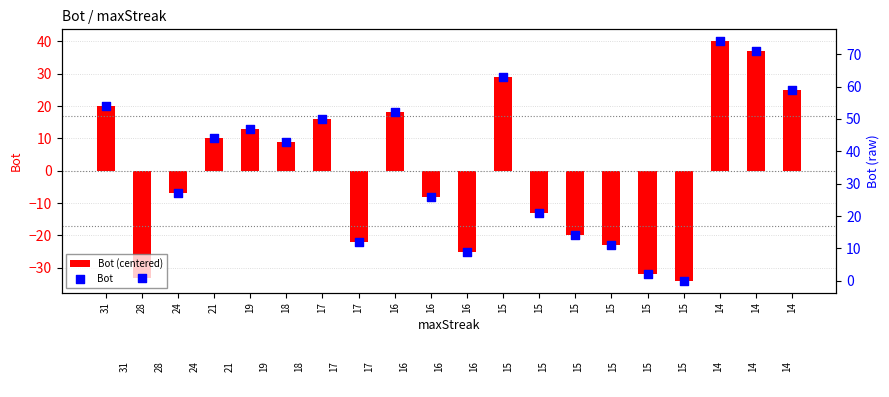

Which series has the largest Y range (max minus min)?

Bot (centered)